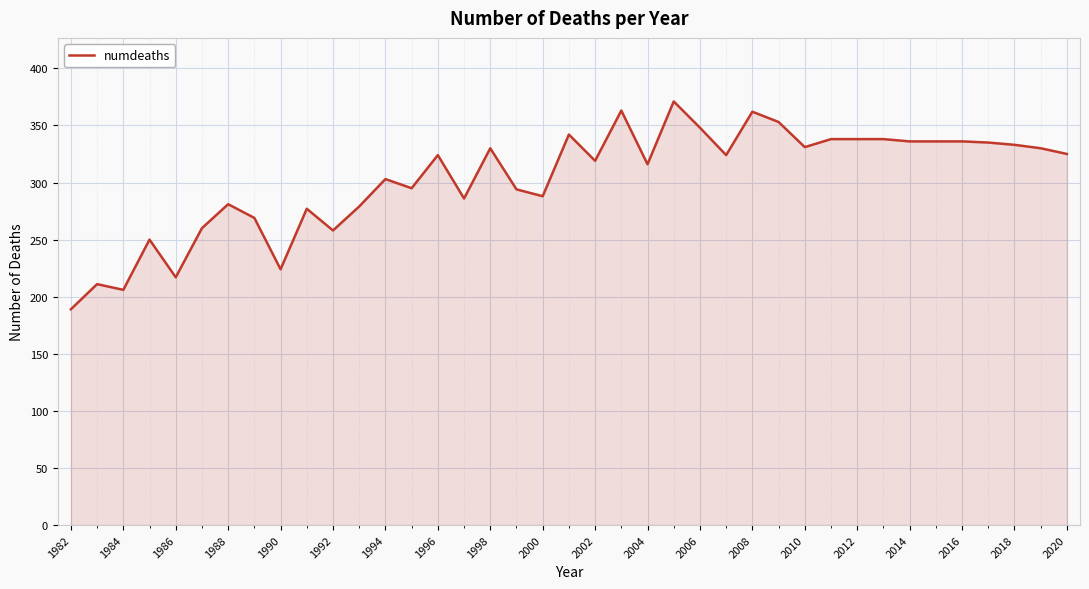

How many lines are shown in the chart?

1